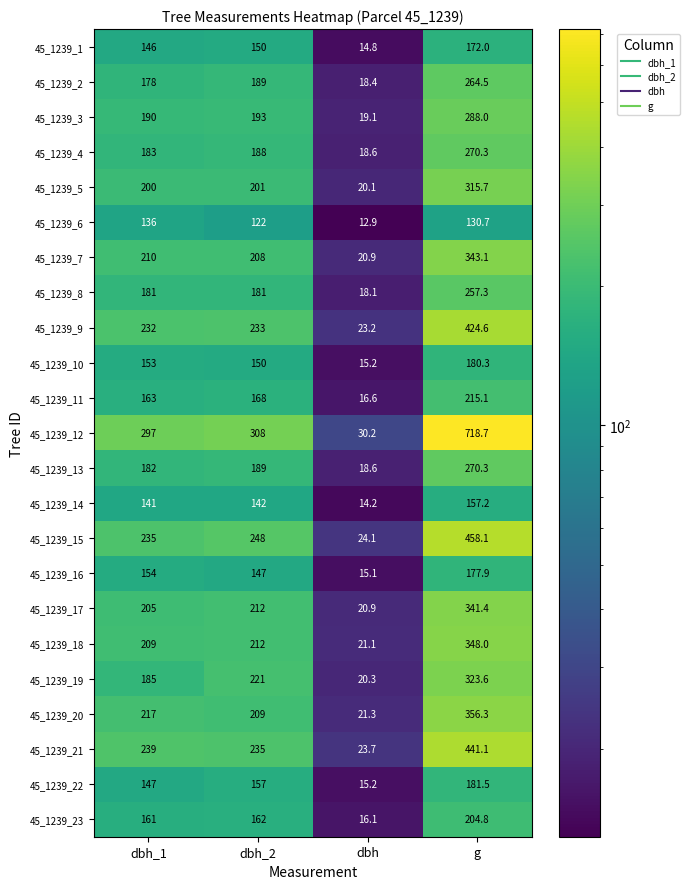

Is the value of 45_1239_11 at dbh_1 greater than the value of 45_1239_23 at dbh_1?

Yes